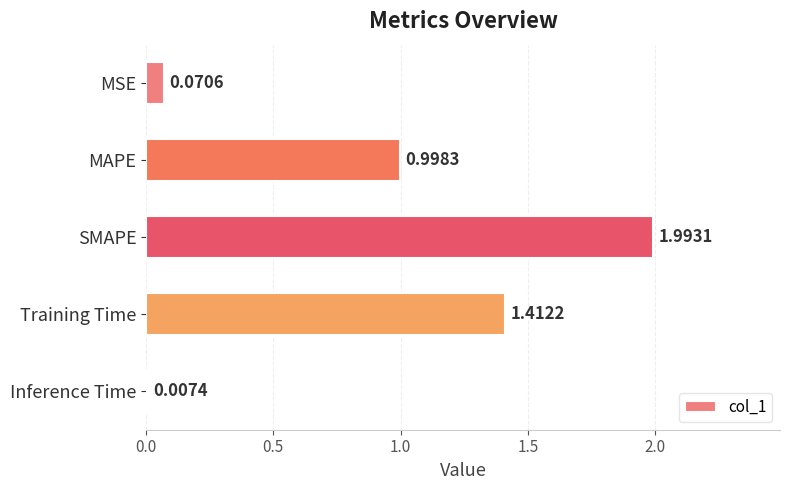

Which category has the highest value across all series?

SMAPE